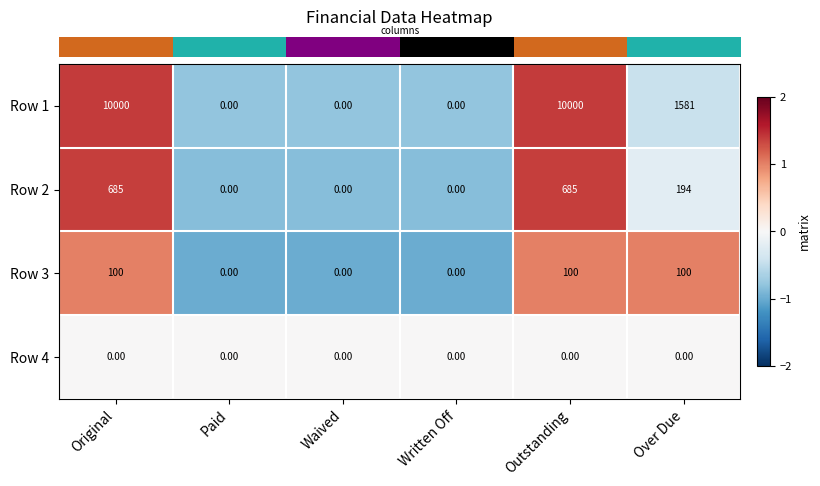

At which label is Row 2 closest to 342?

Over Due